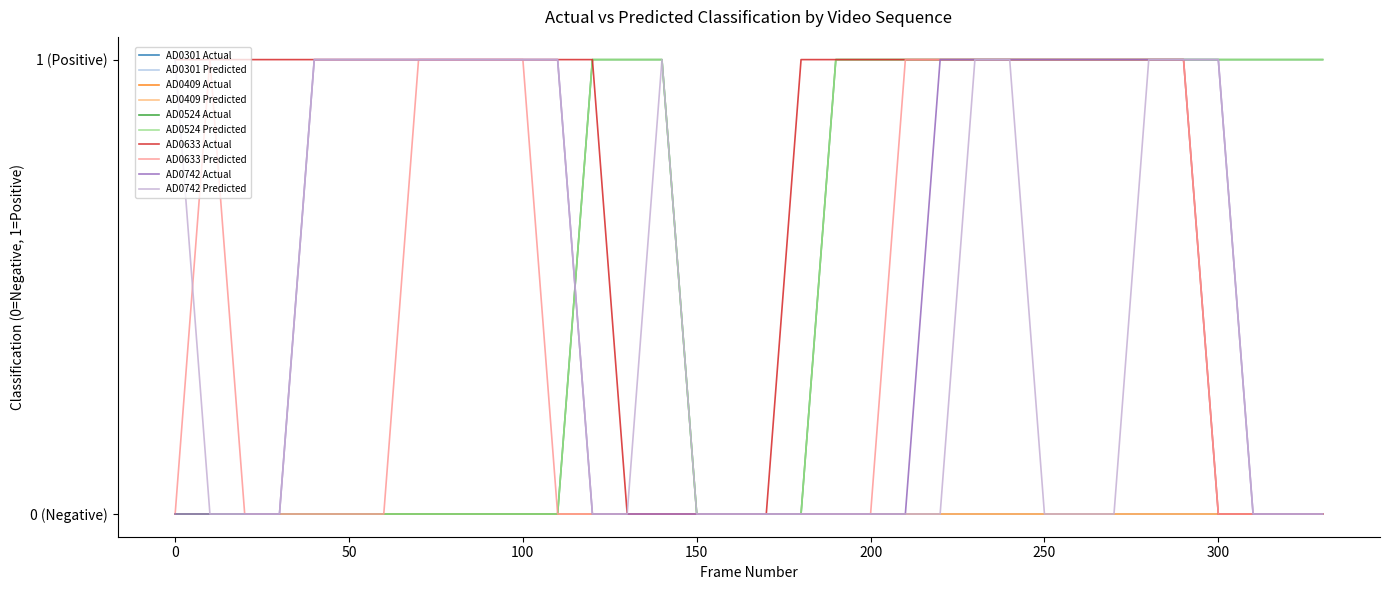

True or false: AD0524 Actual and AD0524 Predicted cross at least once.

False